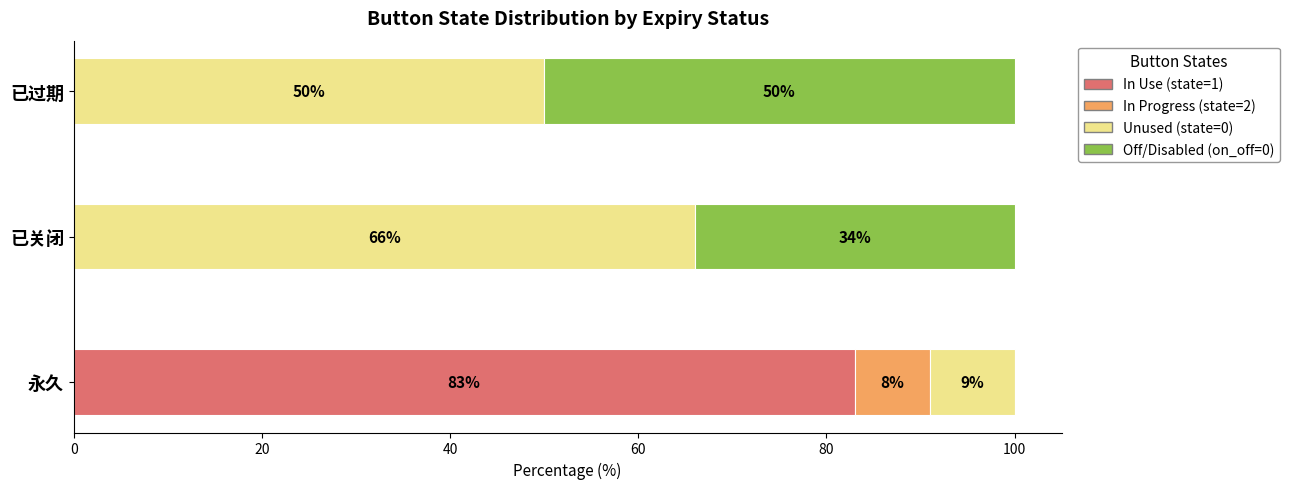

Which category has the highest value in the In Use (state=1) series?

永久